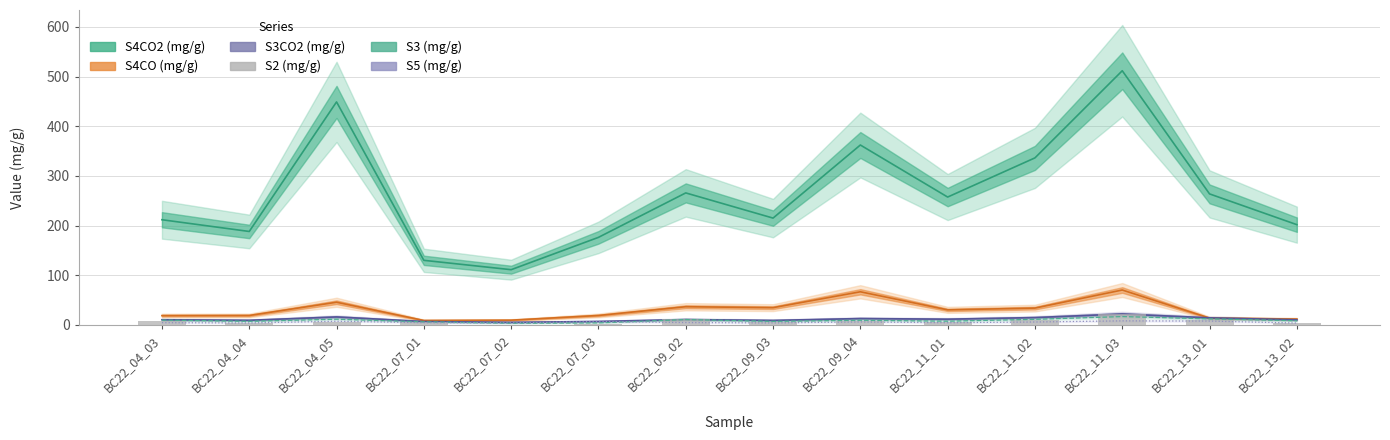

What position from the left is BC22_07_02?

5